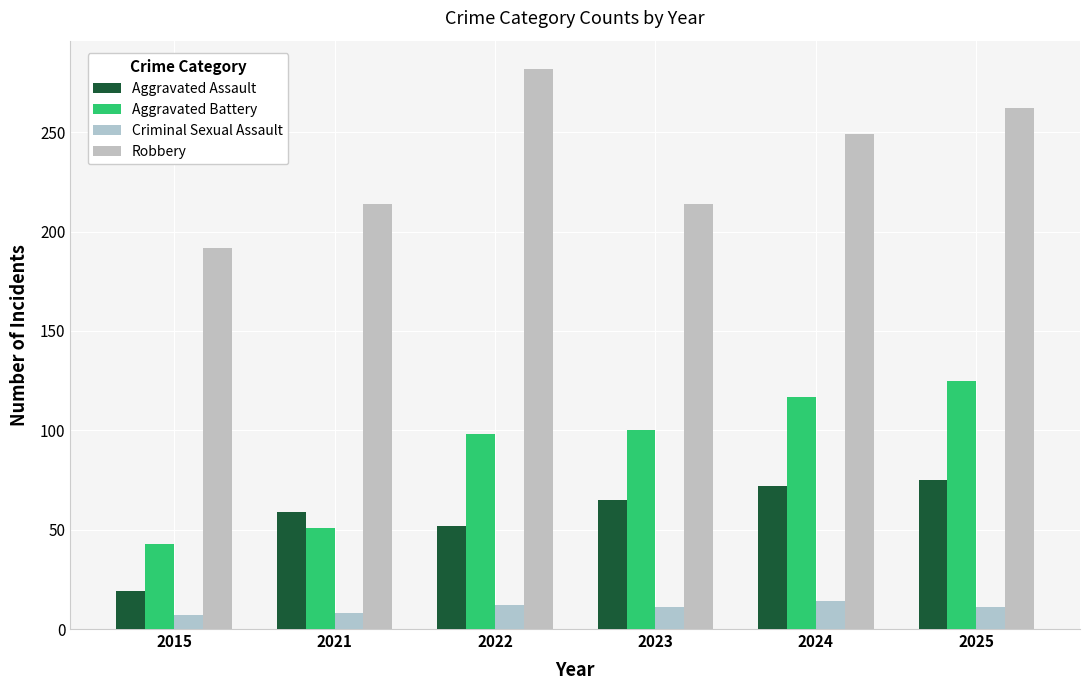

Between 2015 and 2025, which is larger?

2025